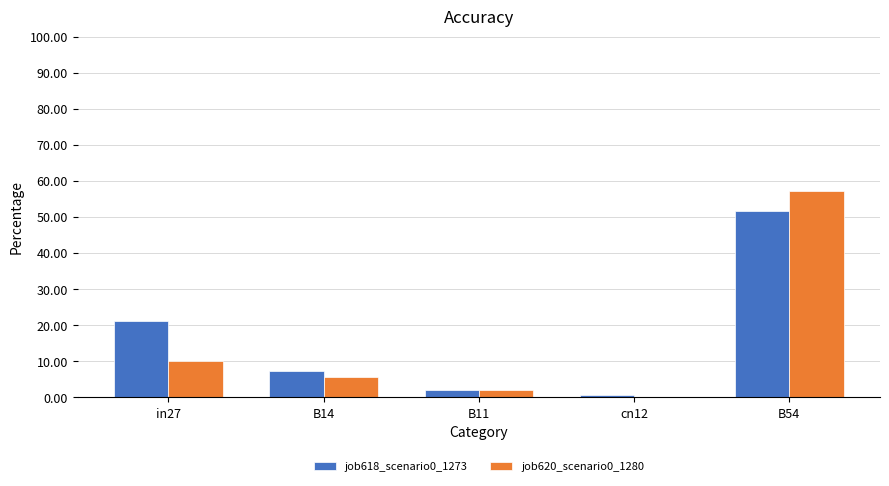

Is it true that job618_scenario0_1273 equals 0.3 at in27?

False